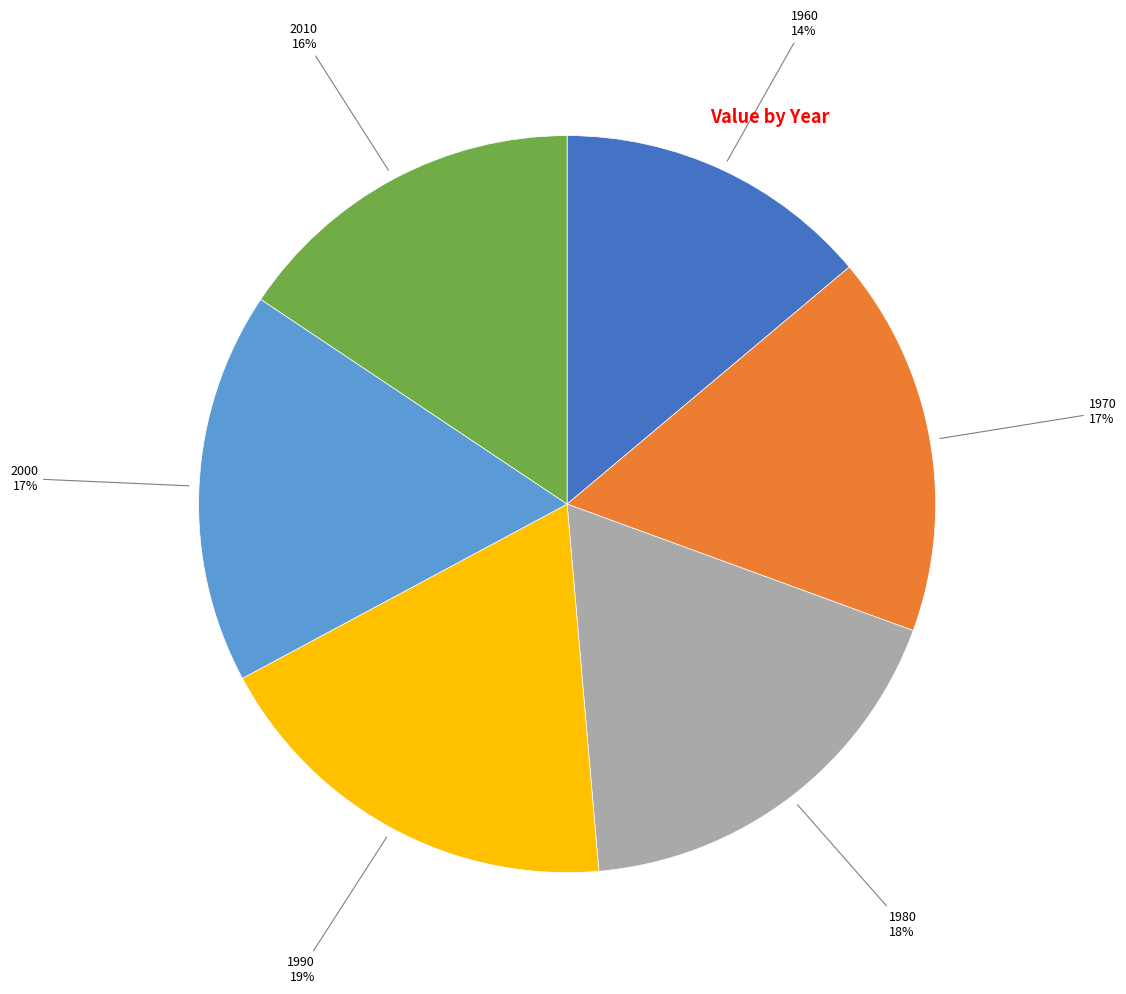

To the nearest percent, what is the average slice percentage?

17%